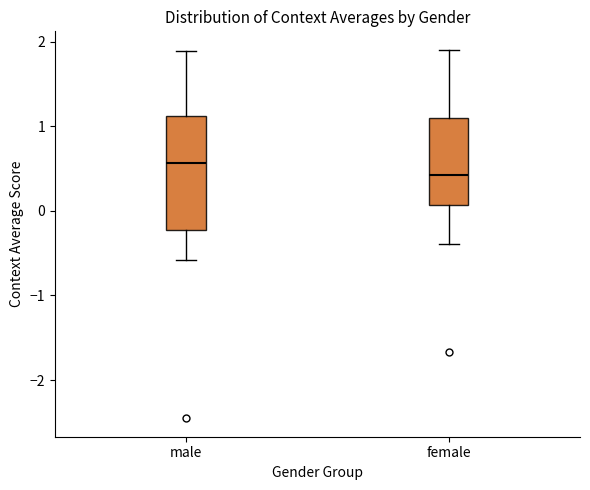

Comparing the boxes themselves (not the whiskers), which one is the tallest?

male